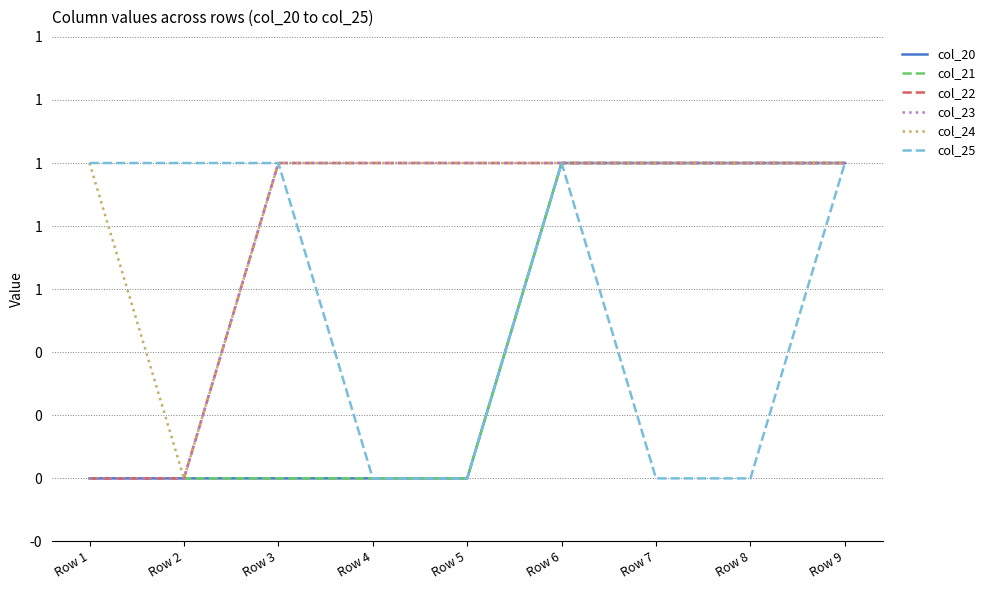

Reading left to right, transcribe all the data shown in this chart.

col_20: 0	0	0	0	0	1	1	1	1
col_21: 0	0	0	0	0	1	1	1	1
col_22: 0	0	1	1	1	1	1	1	1
col_23: 0	0	1	1	1	1	1	1	1
col_24: 1	0	1	1	1	1	1	1	1
col_25: 1	1	1	0	0	1	0	0	1